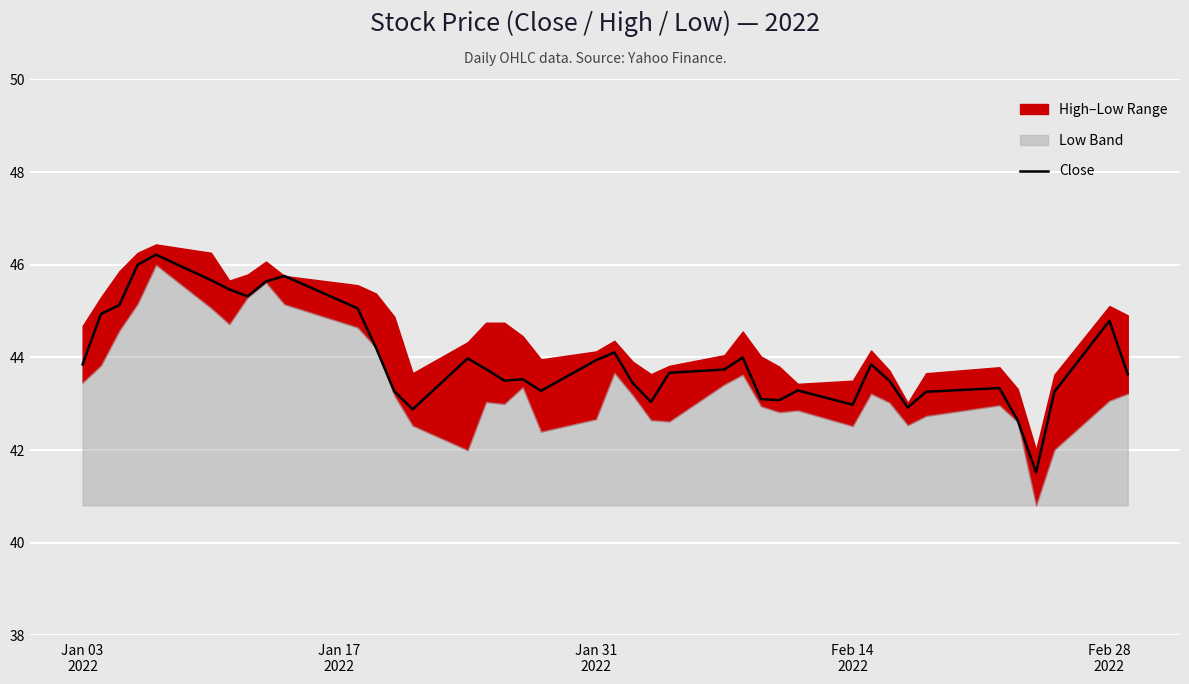

How many values are below 43?

5